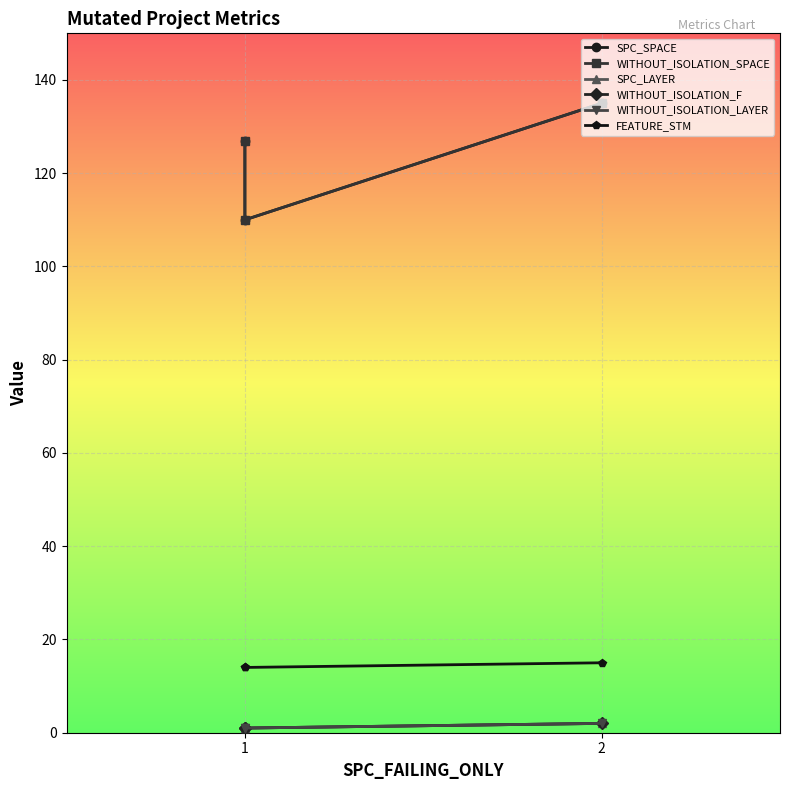

What is the sum of all WITHOUT_ISOLATION_SPACE values?

372